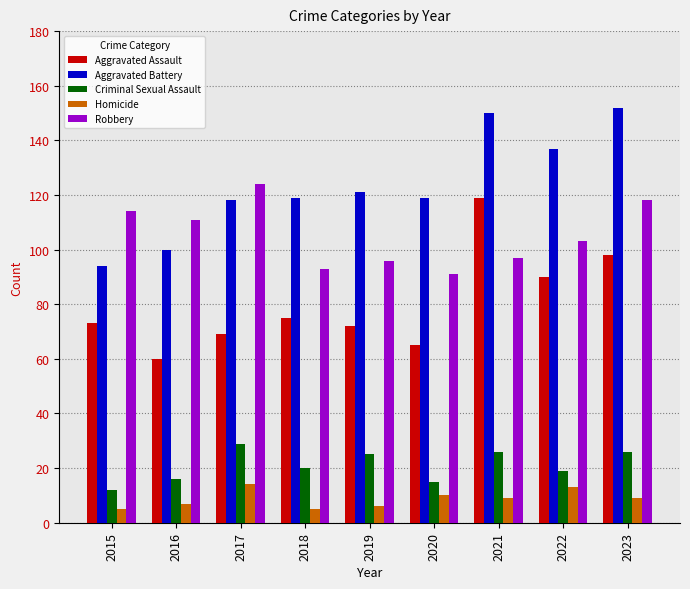

Reading left to right, transcribe all the data shown in this chart.

Aggravated Assault: 73	60	69	75	72	65	119	90	98
Aggravated Battery: 94	100	118	119	121	119	150	137	152
Criminal Sexual Assault: 12	16	29	20	25	15	26	19	26
Homicide: 5	7	14	5	6	10	9	13	9
Robbery: 114	111	124	93	96	91	97	103	118